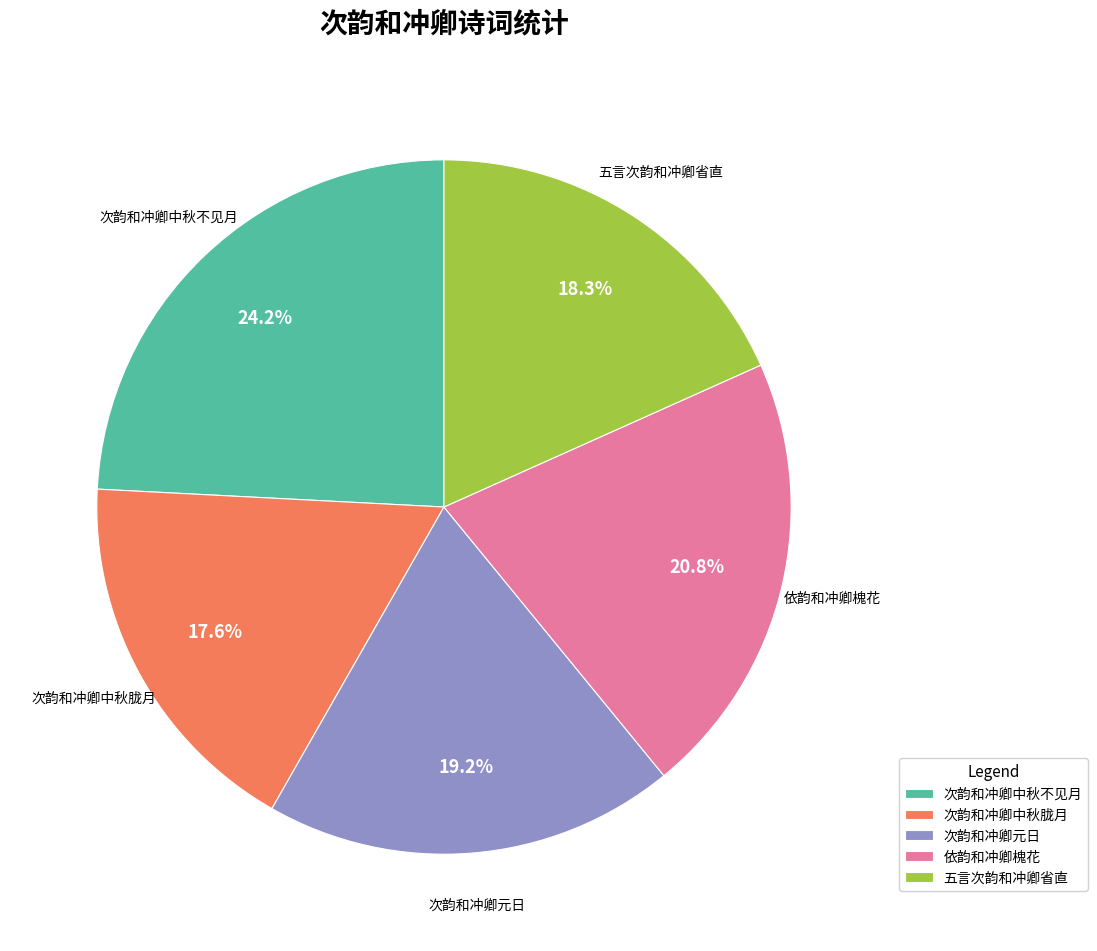

Count the number of slices in the pie.

5